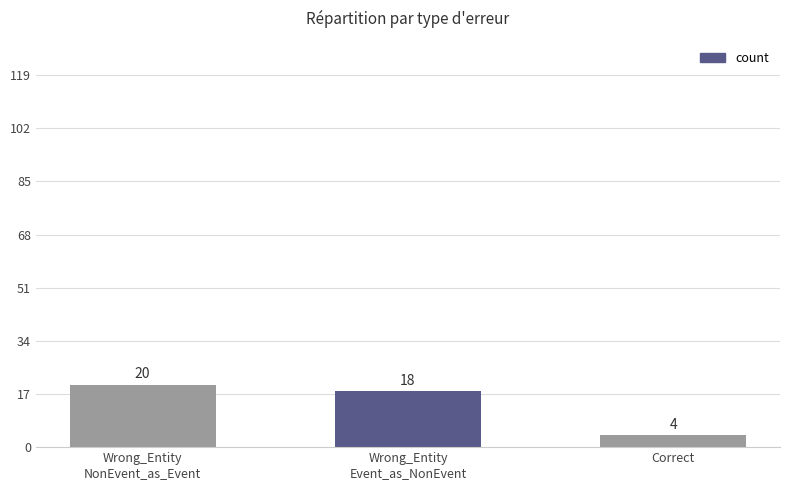

How many values are between 4 and 20?

3